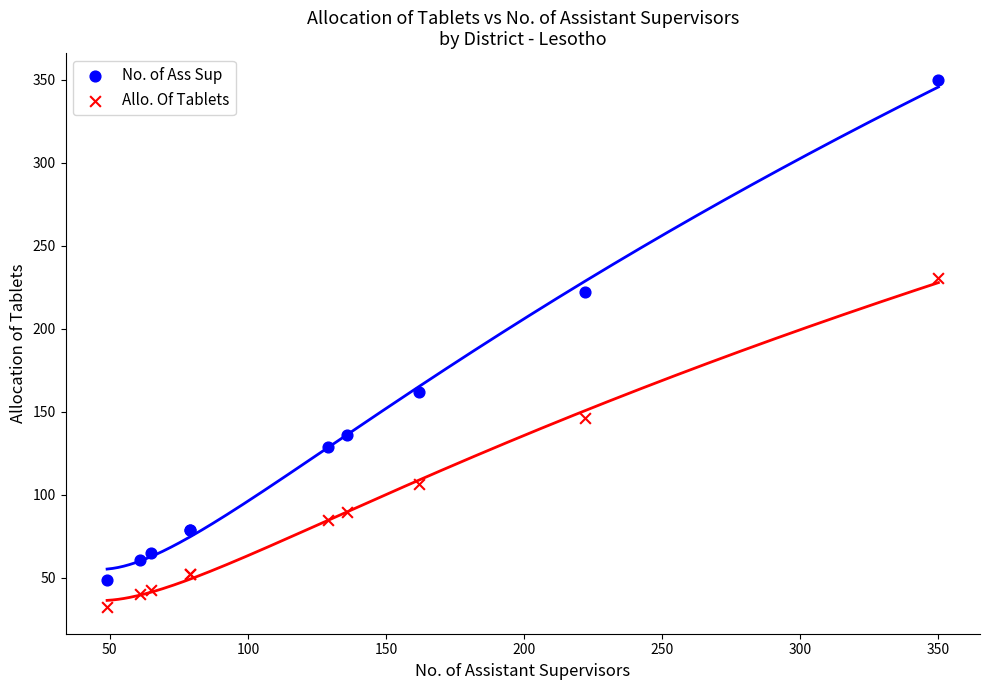

What are all the series names shown in the legend?

No. of Ass Sup, Allo. Of Tablets